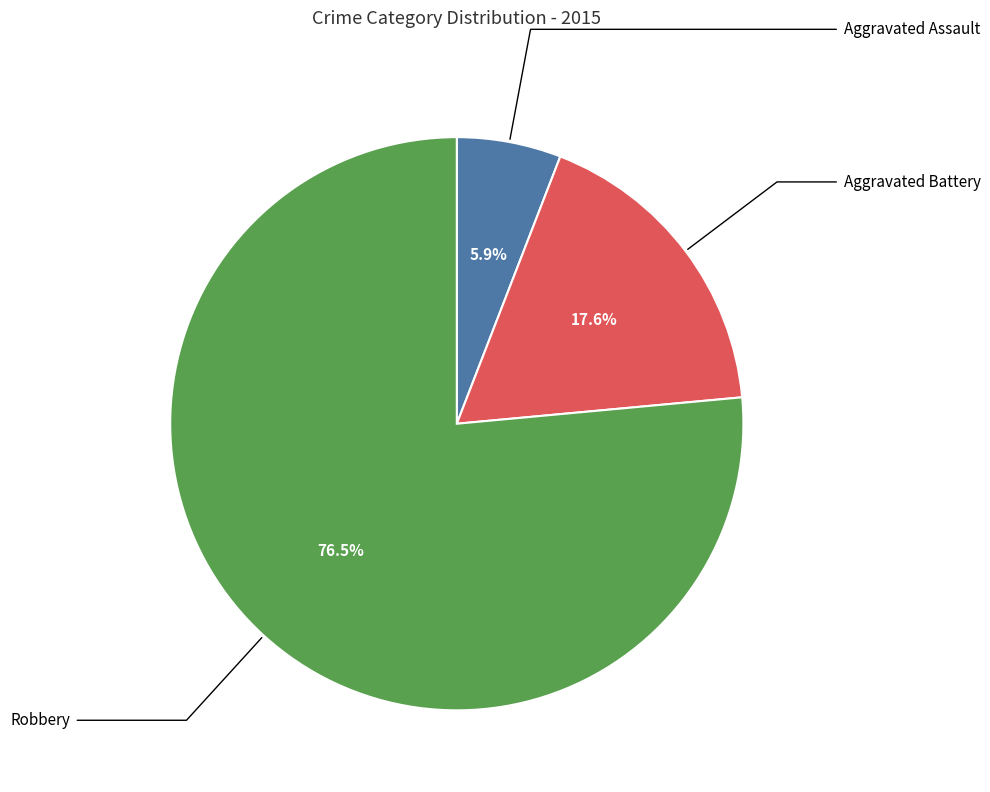

Rank the categories by value from highest to lowest.

Robbery, Aggravated Battery, Aggravated Assault